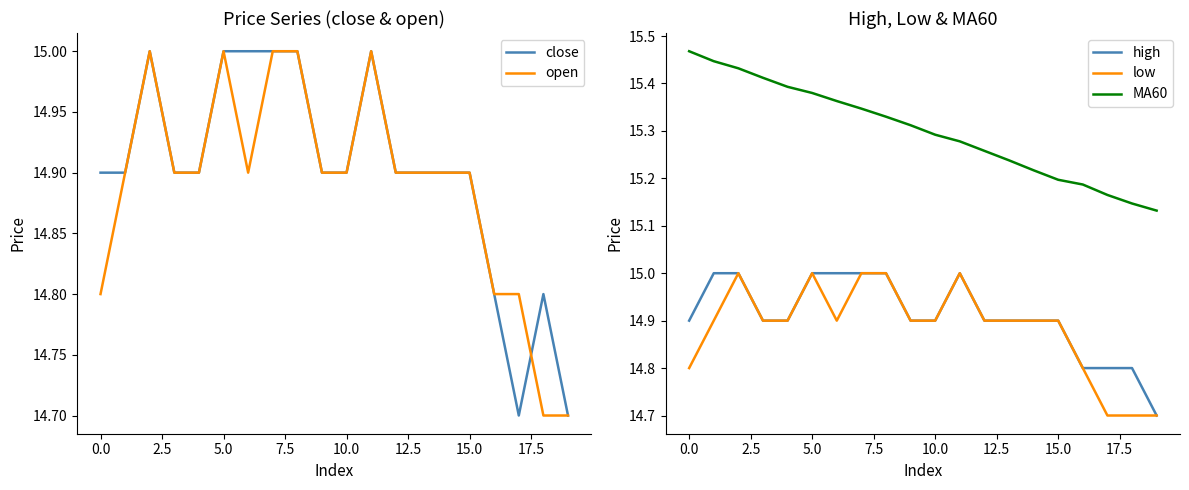

What is the average value of the MA60 series?

15.3